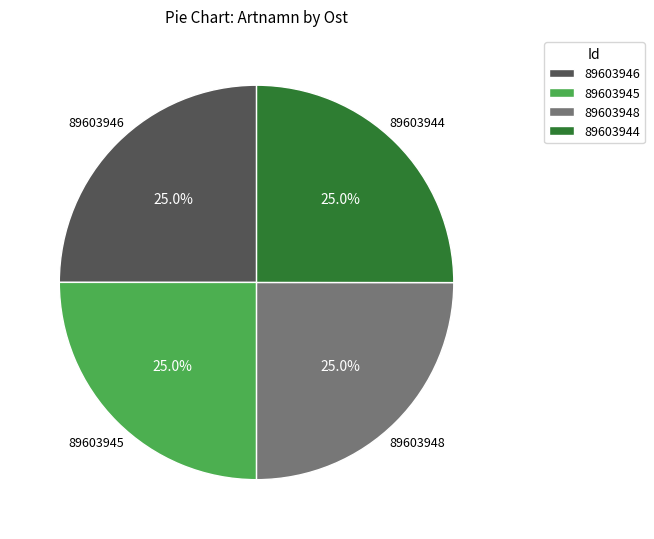

What is the ratio of the value at 89603948 to the value at 89603944?

1.0